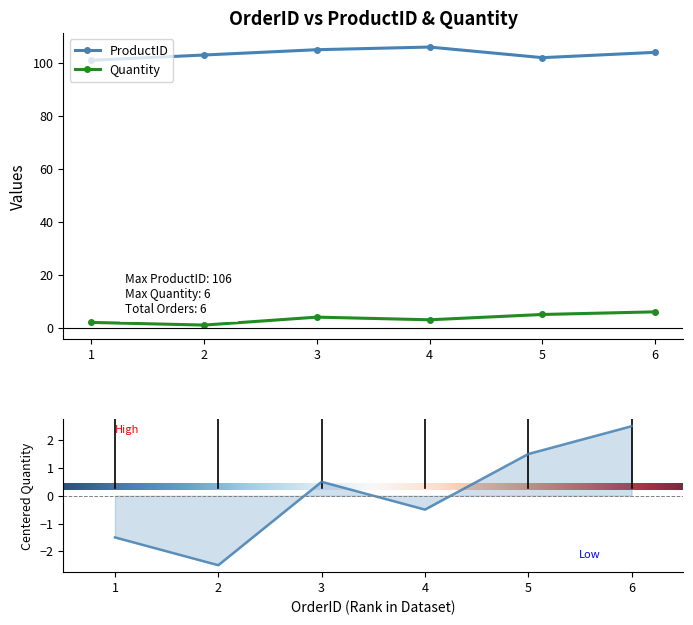

What is the sum of the ProductID values at 1 and 3?

206